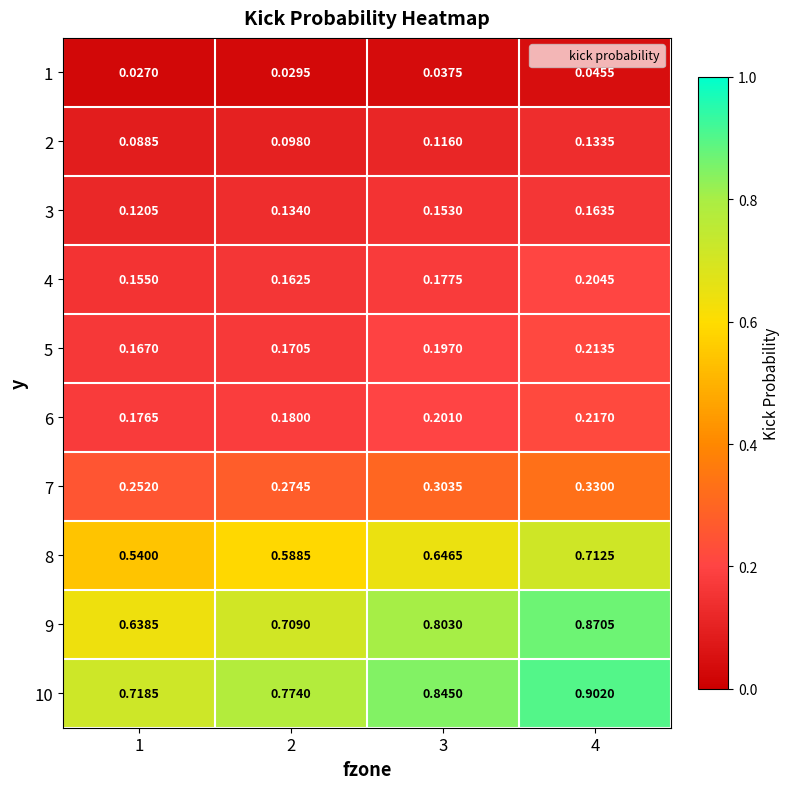

Is the value of 2 at 1 greater than the value of 4 at 1?

No